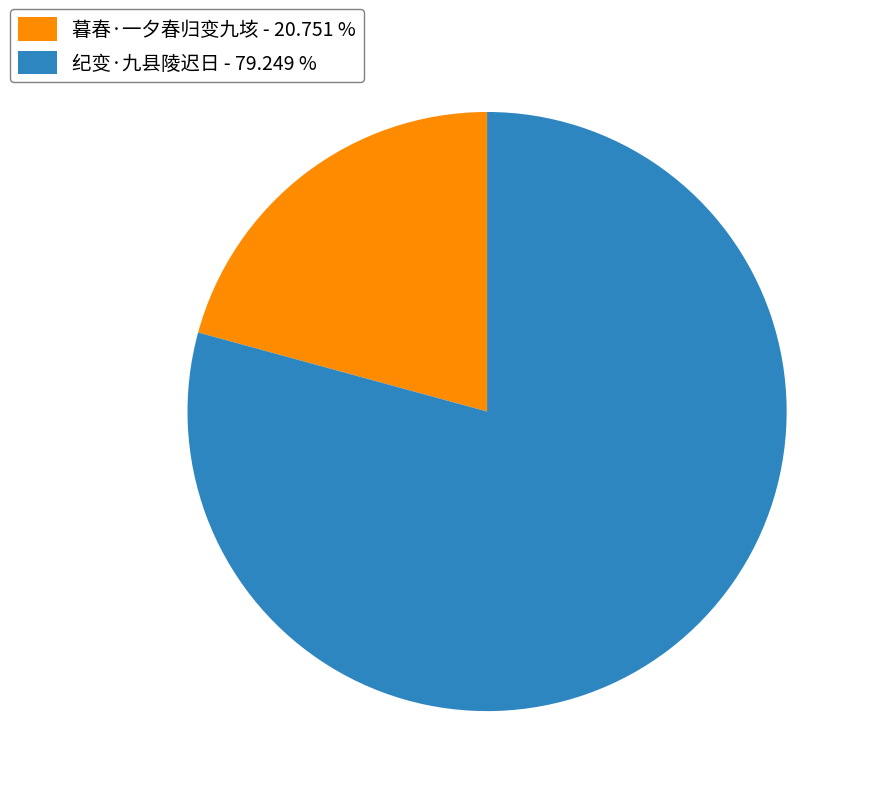

Does 暮春·一夕春归变九垓 account for over 50% of the chart?

No